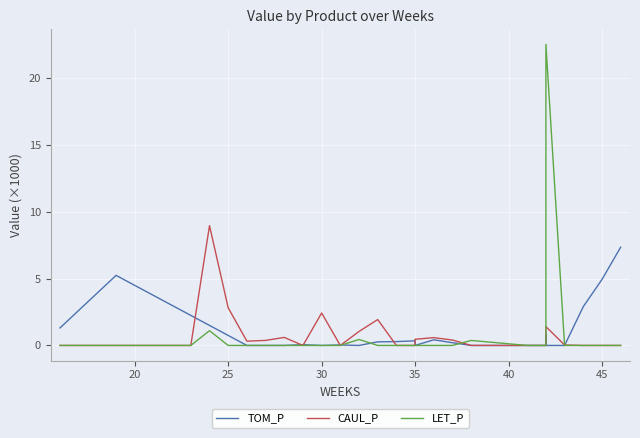

In TOM_P, how many points are lower than both neighbors (excluding endpoints)?

3